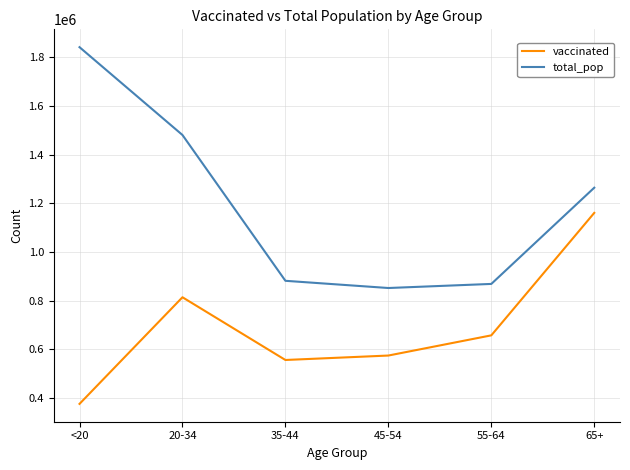

What is the spread (max minus min) of values at 20-34?

667091